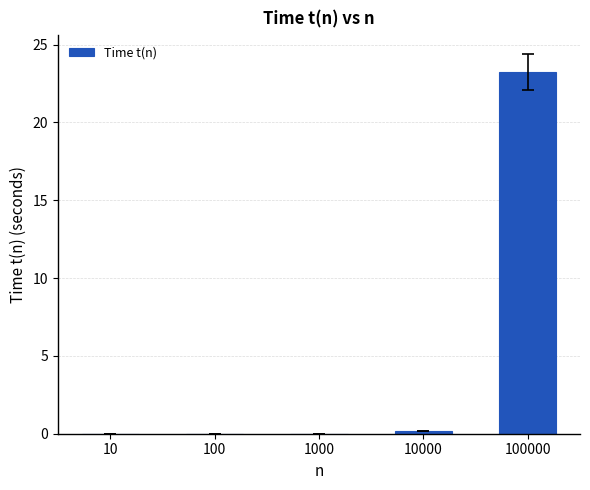

Are the bars grouped side by side (vs. stacked)?

No